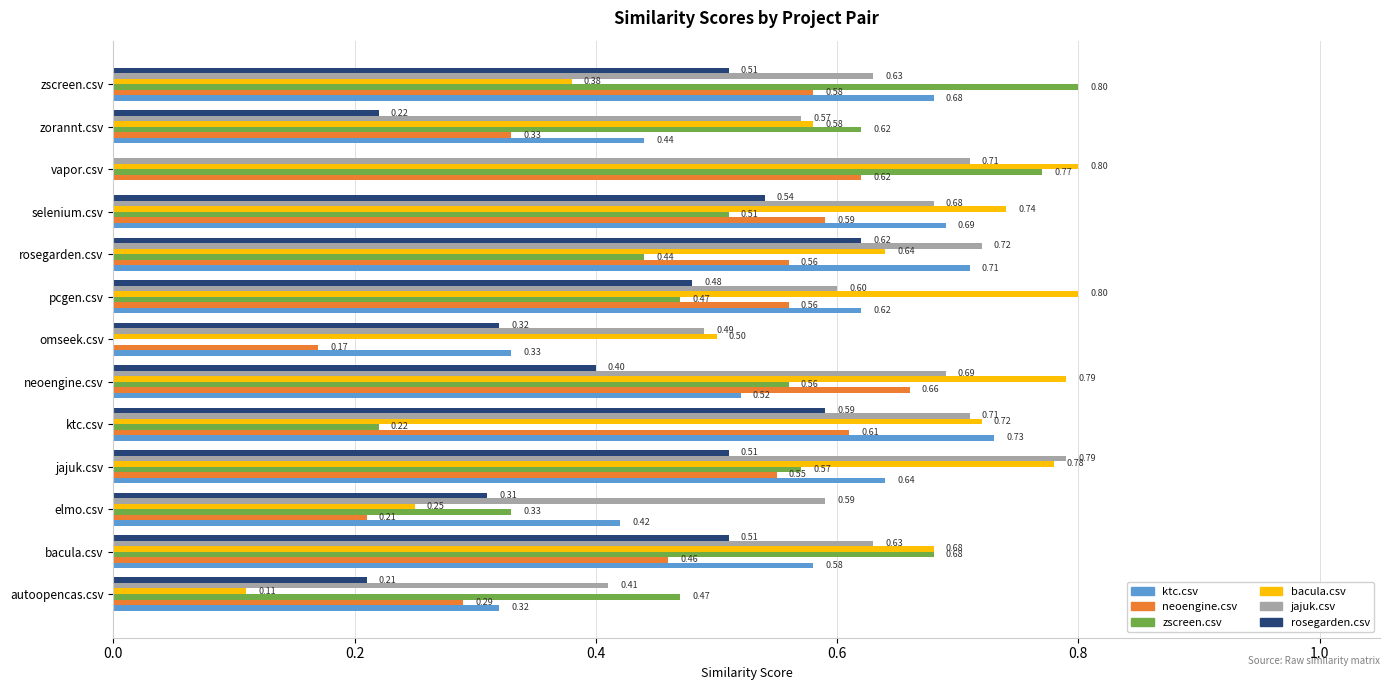

Is the value of neoengine.csv at neoengine.csv greater than the value of zscreen.csv at neoengine.csv?

Yes